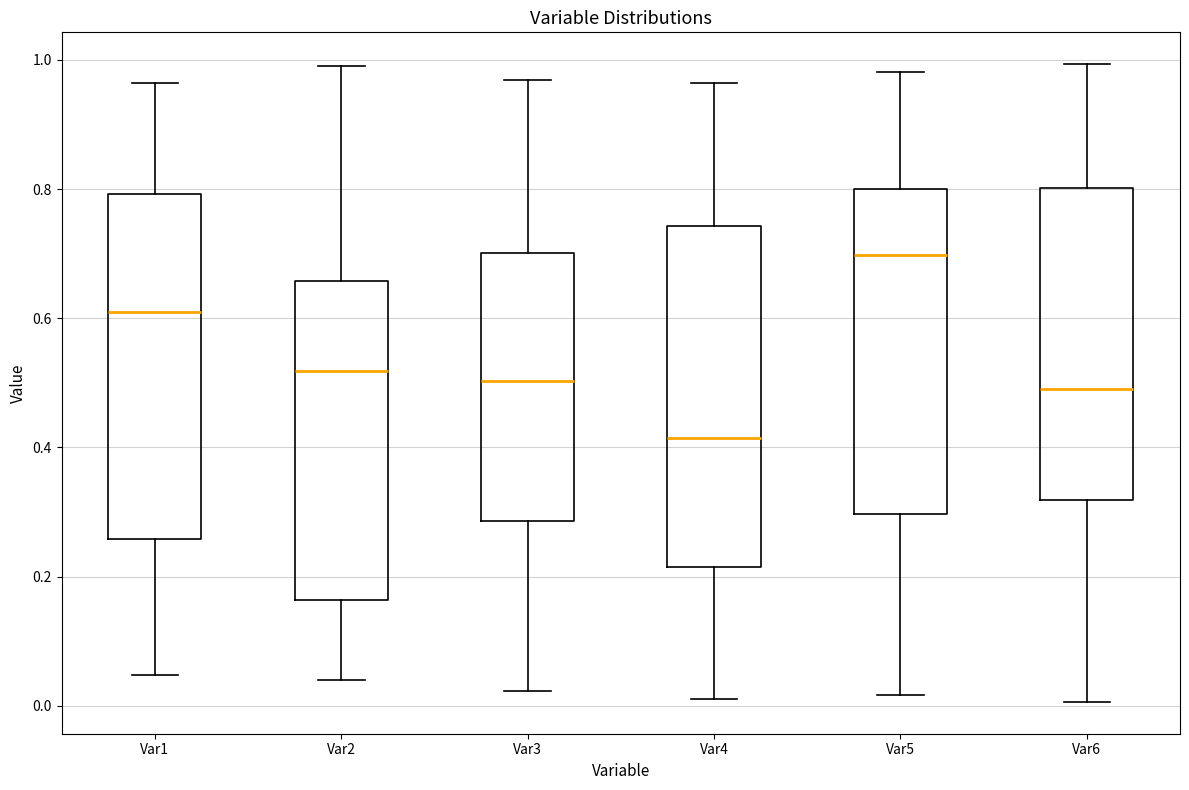

Where does the median line of the box for Var3 sit on the y-axis? The values are not printed on the chart, so give them approximately, as read against the axis.

0.50